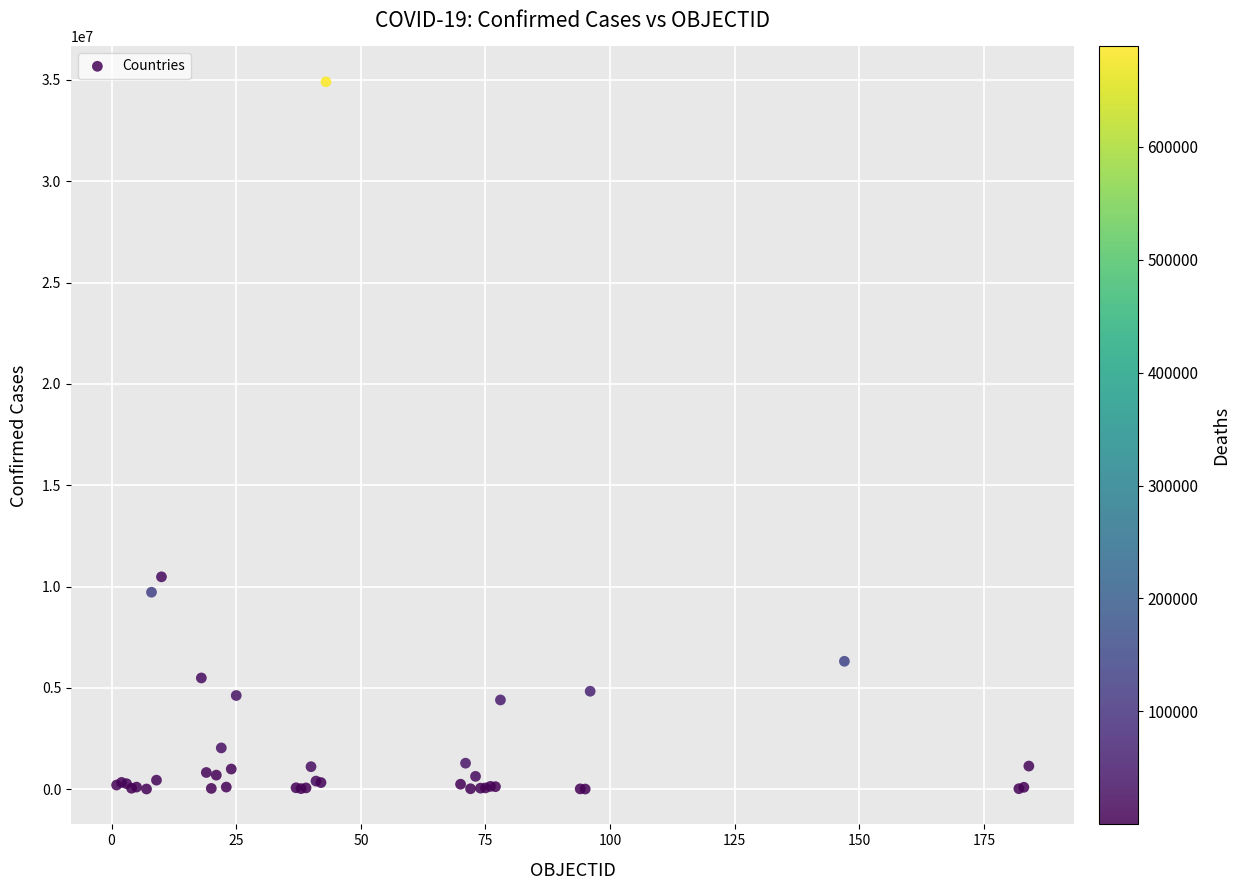

What Y value in the scatter plot is closest to 17457914?

10479214